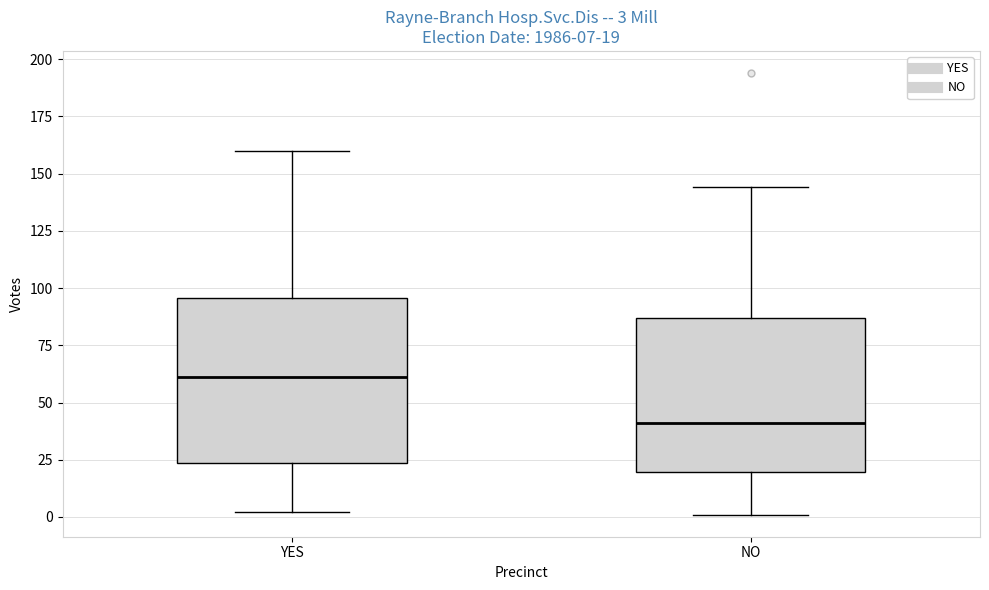

Which box's median line is the lowest?

NO